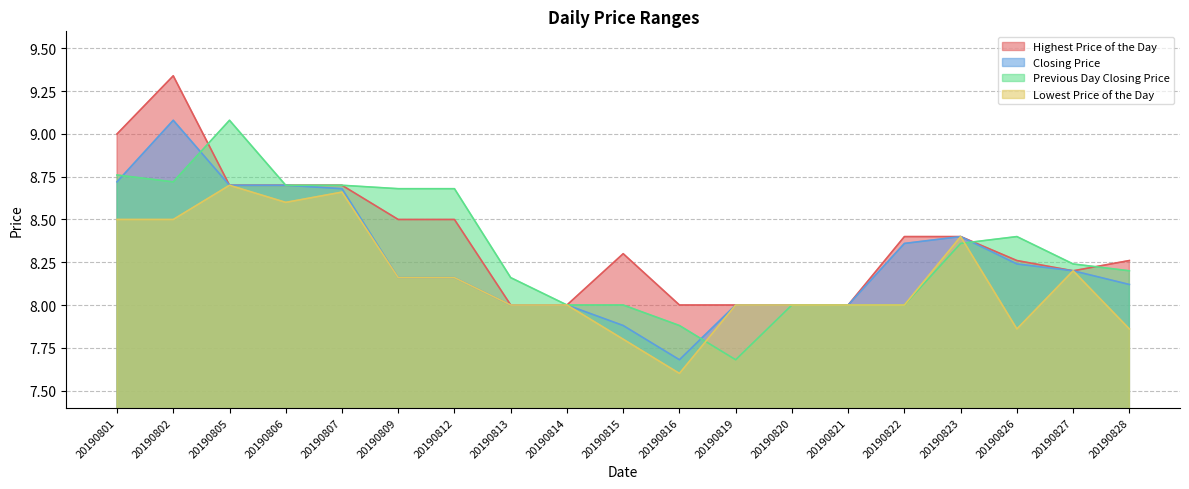

The value of Lowest Price of the Day at 20190814 is 8.0. True or false?

True